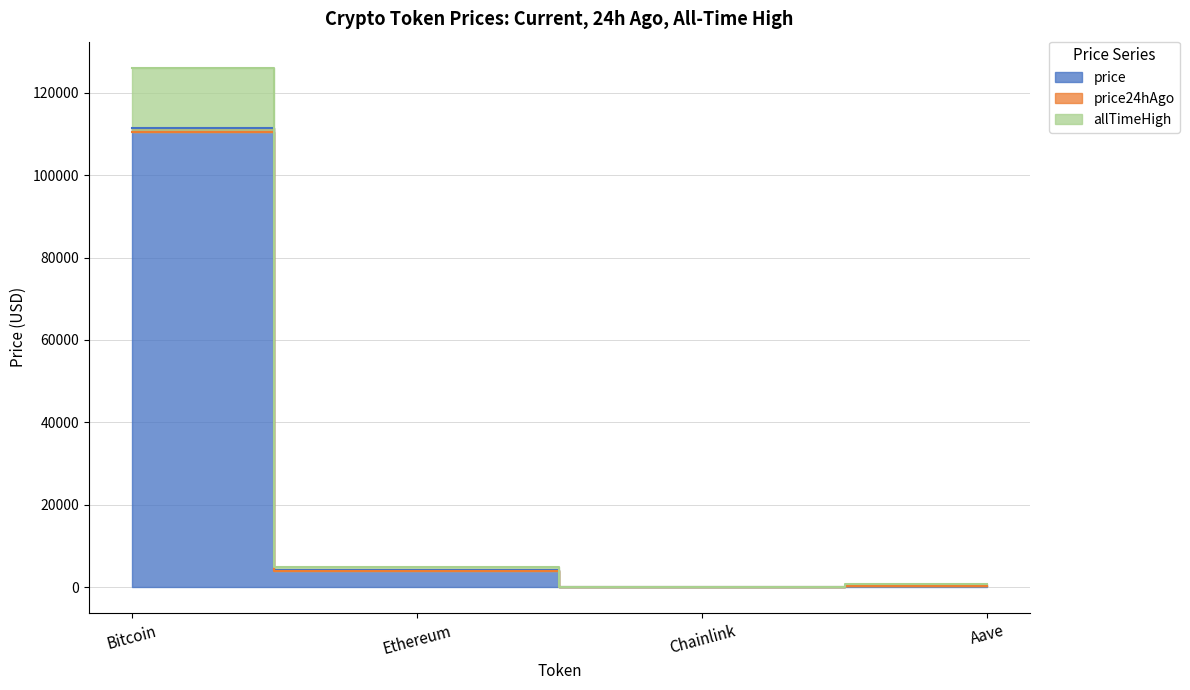

The allTimeHigh series shows 185136.4 at Bitcoin. True or false?

False